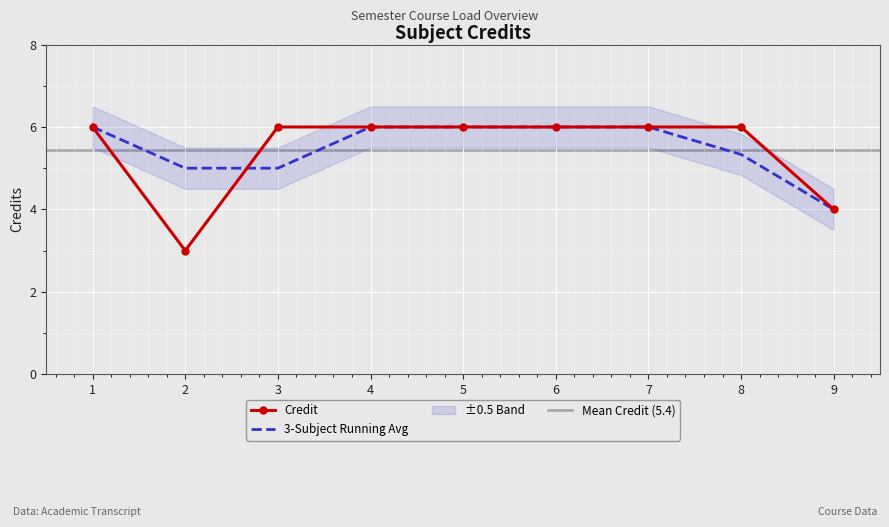

What is the greatest value displayed?

6